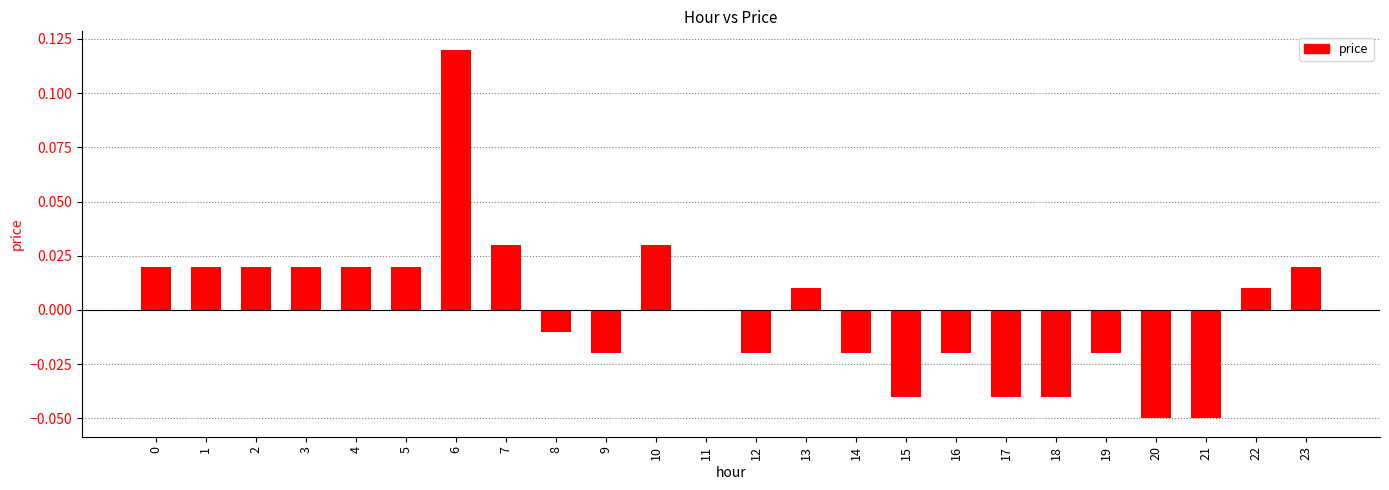

Which has a higher value, 12 or 5?

5